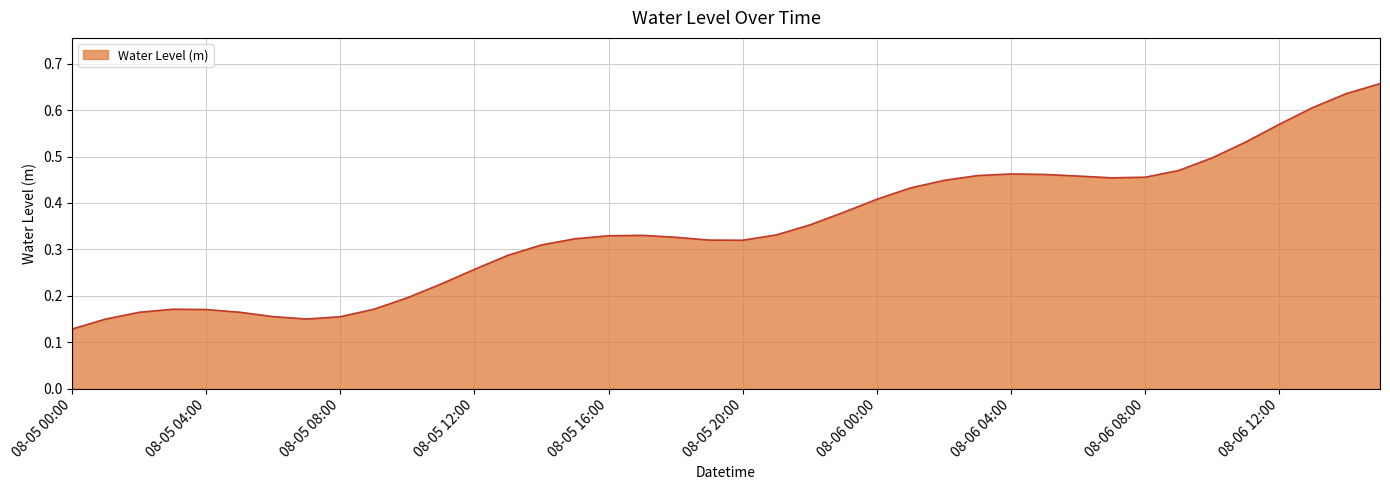

At which category does the chart reach its minimum across all series?

08-05 00:00